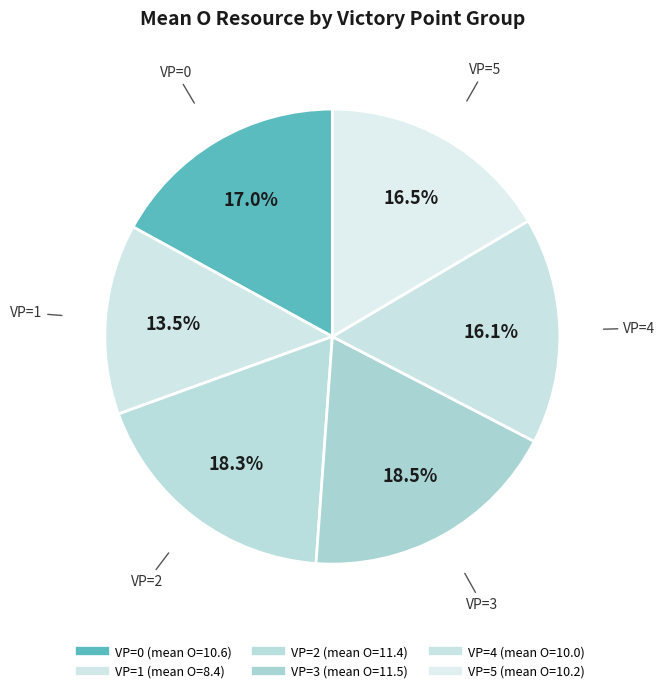

How many slices are in this pie chart?

6